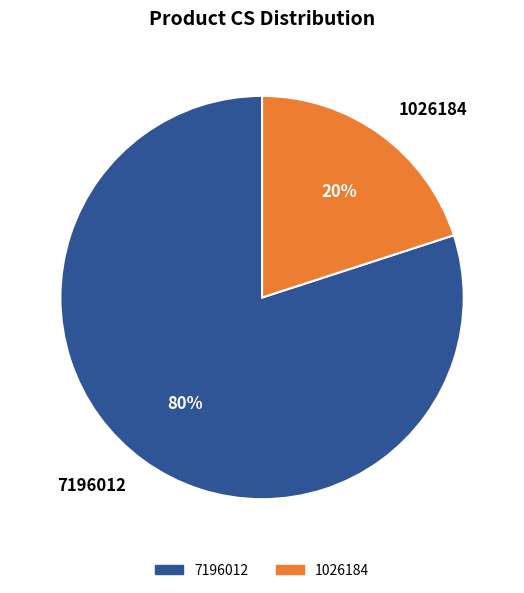

To the nearest percent, what portion does 7196012 represent?

80%